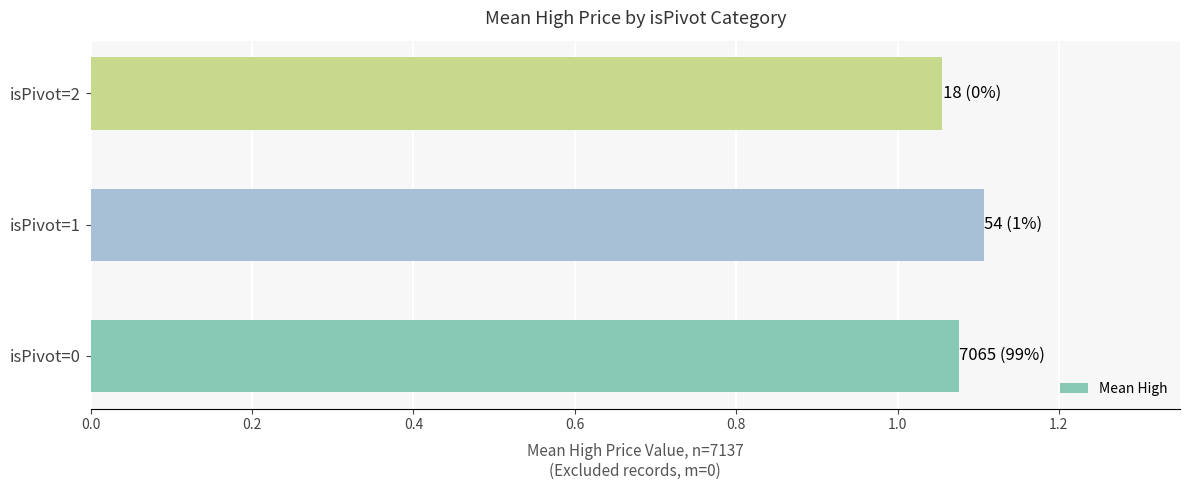

Approximately how many times larger is the value at isPivot=2 compared to isPivot=1?

1.0